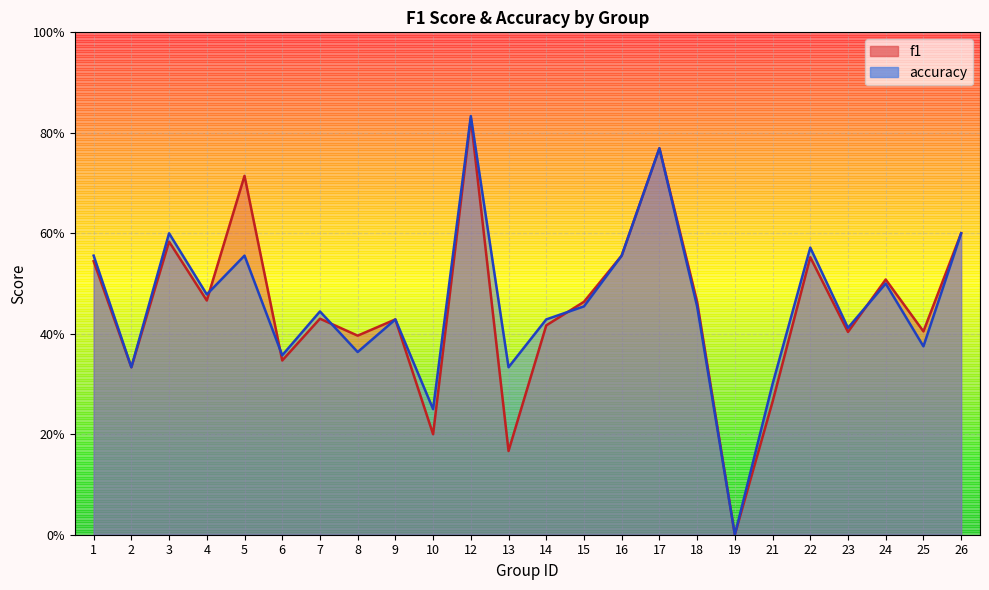

What are all the series names shown in the legend?

f1, accuracy